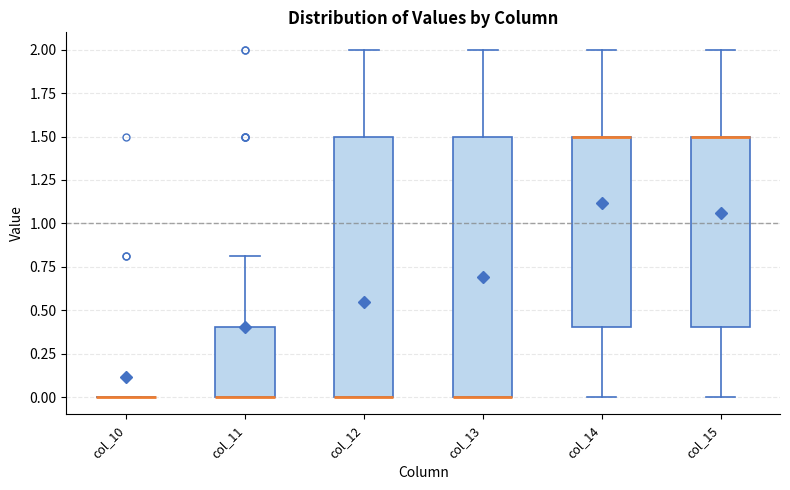

Reading left to right, read every box against the y-axis: the position of its median line, the range the box covers, and the ends of its whiskers. The values are not printed on the chart, so give them approximately, as read against the axis.

col_10: box collapsed to a line at 0.0, whiskers 0.0 to 0.0
col_11: median 0.0 (drawn on the box's lower edge), box 0.0 to 0.4, whiskers 0.0 to 0.8
col_12: median 0.0 (drawn on the box's lower edge), box 0.0 to 1.5, whiskers 0.0 to 2.0
col_13: median 0.0 (drawn on the box's lower edge), box 0.0 to 1.5, whiskers 0.0 to 2.0
col_14: median 1.5 (drawn on the box's upper edge), box 0.4 to 1.5, whiskers 0.0 to 2.0
col_15: median 1.5 (drawn on the box's upper edge), box 0.4 to 1.5, whiskers 0.0 to 2.0